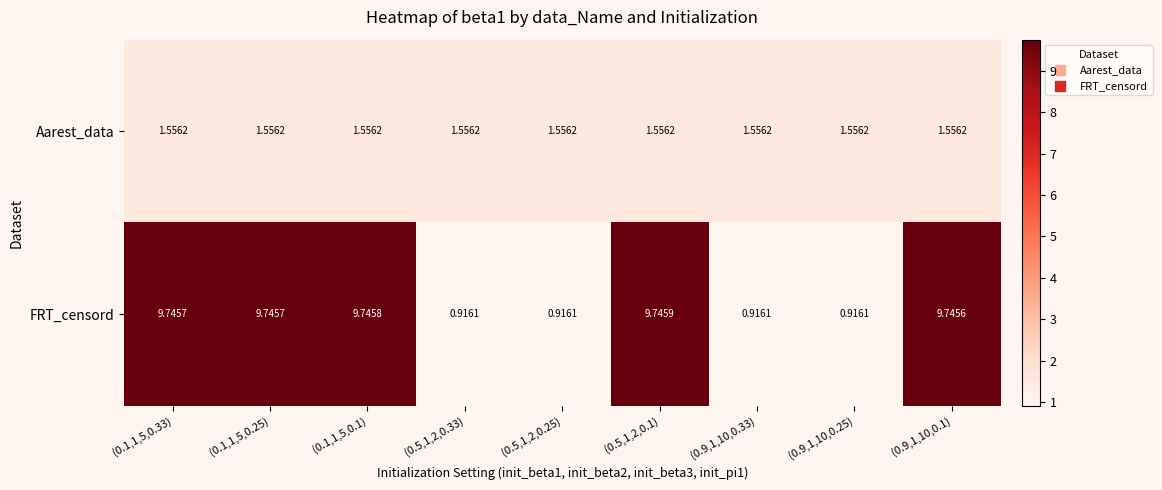

What is the spread (max minus min) of values at (0.9,1,10,0.33)?

0.6